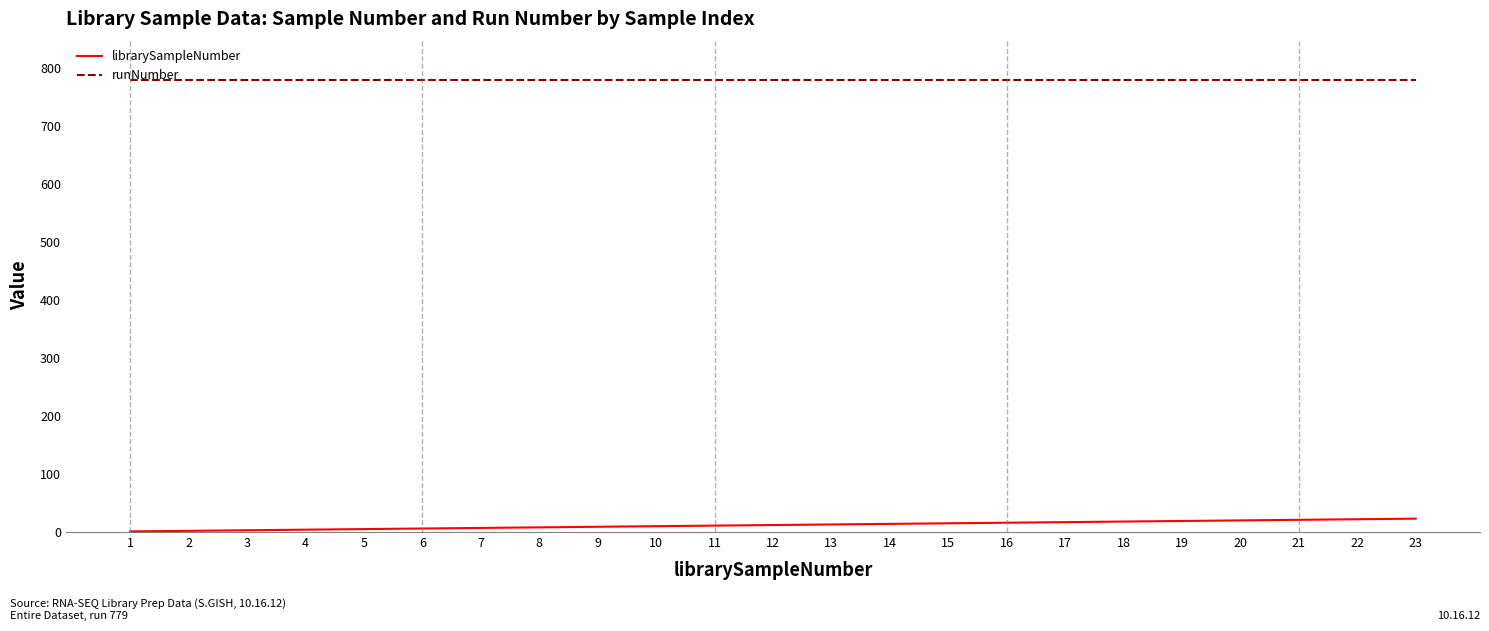

What is the greatest value displayed?

779